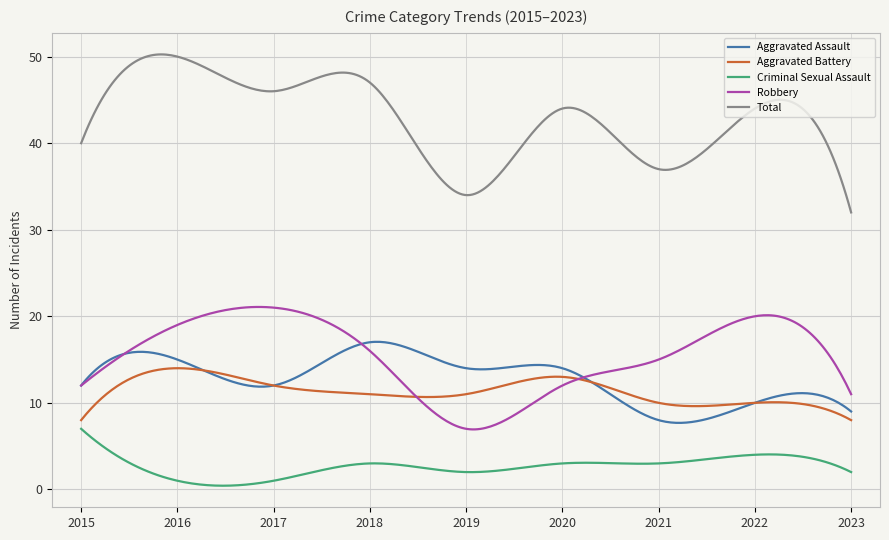

Which series has the largest total across all categories?

Total